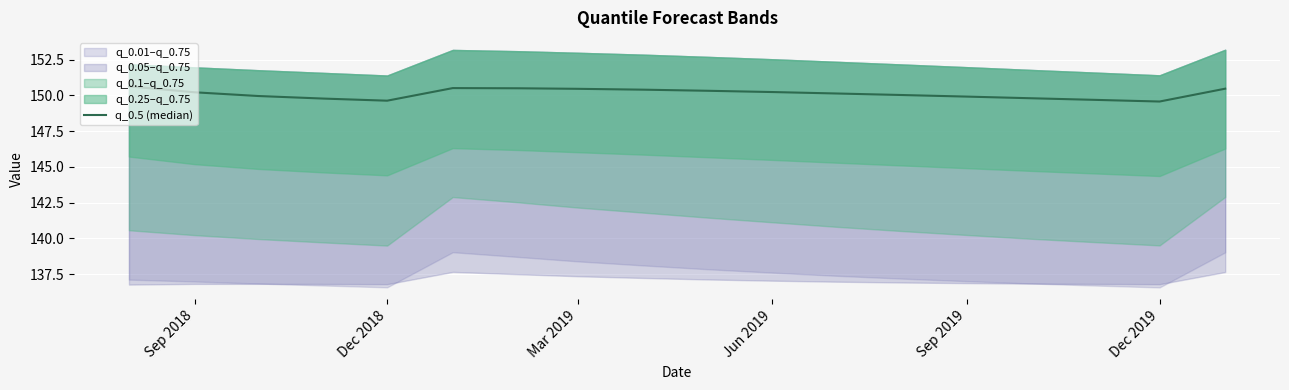

Is it true that the value at Mar 2019 is 150.0?

True